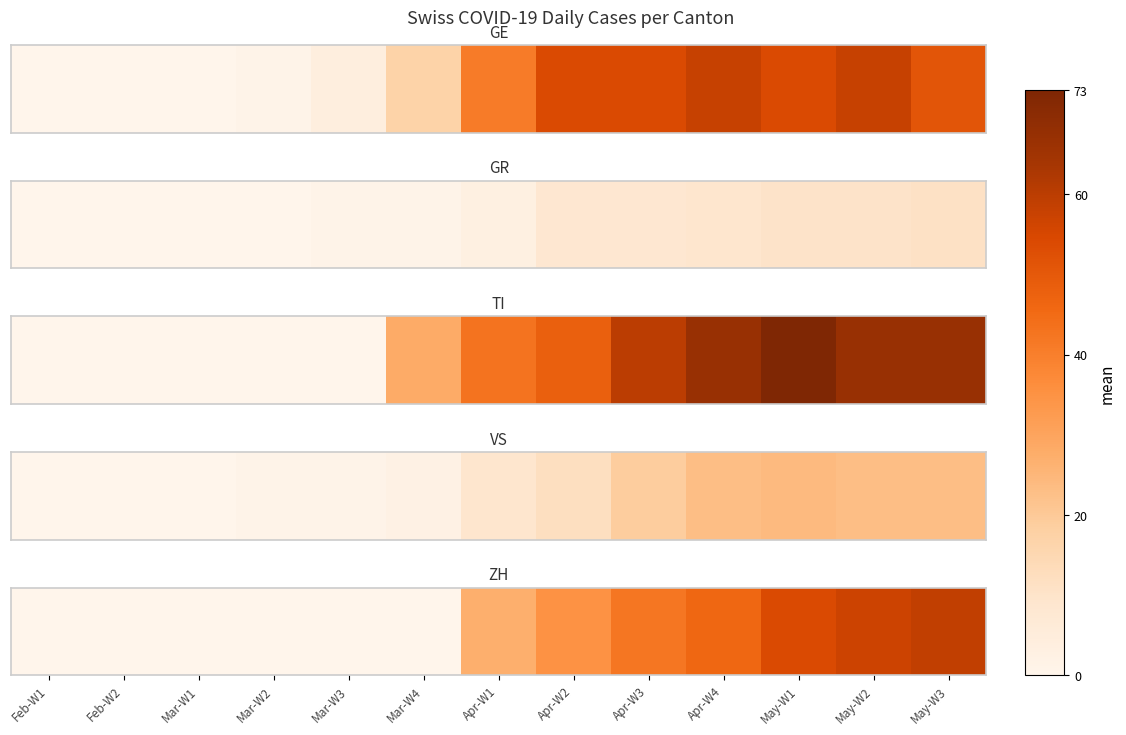

What is the change in value from Mar-W4 to Apr-W3?

+42